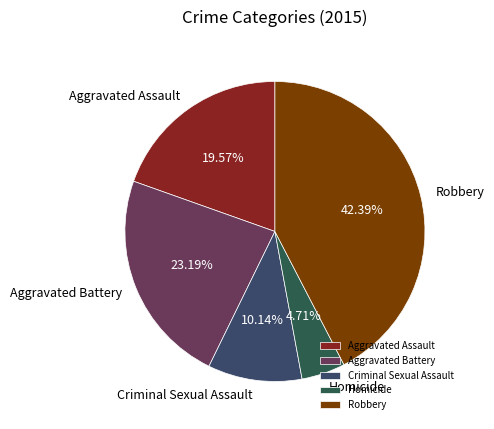

To the nearest percent, what is the average slice percentage?

20%